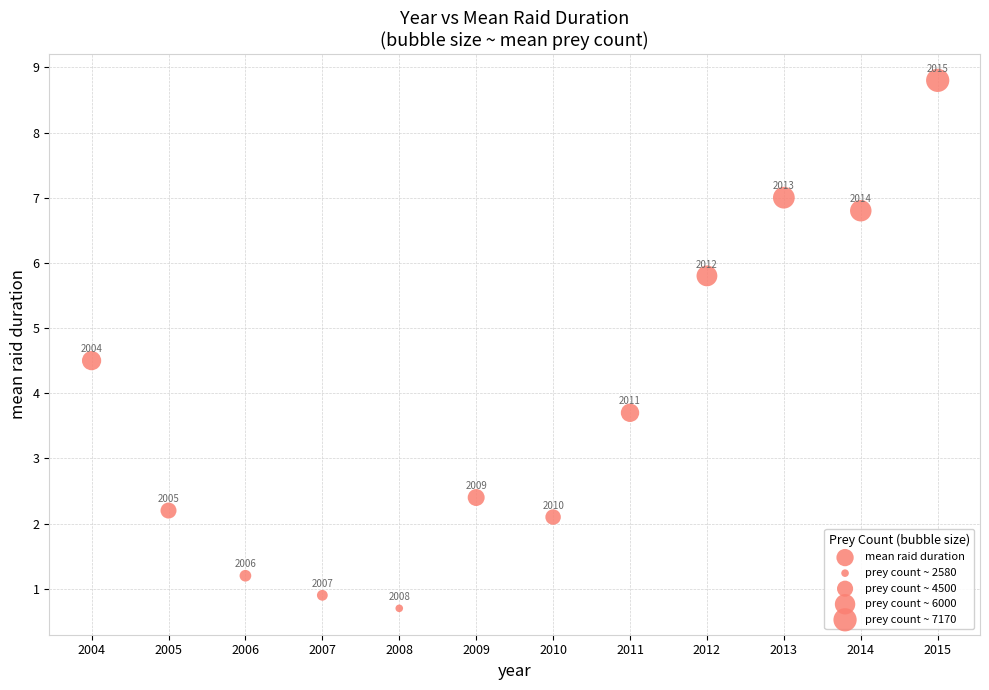

What Y value in the scatter plot is closest to 4?

3.7